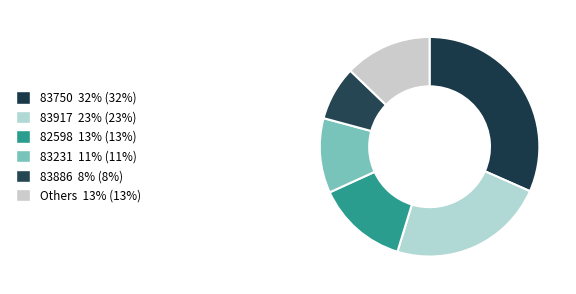

How many slices are in this pie chart?

6